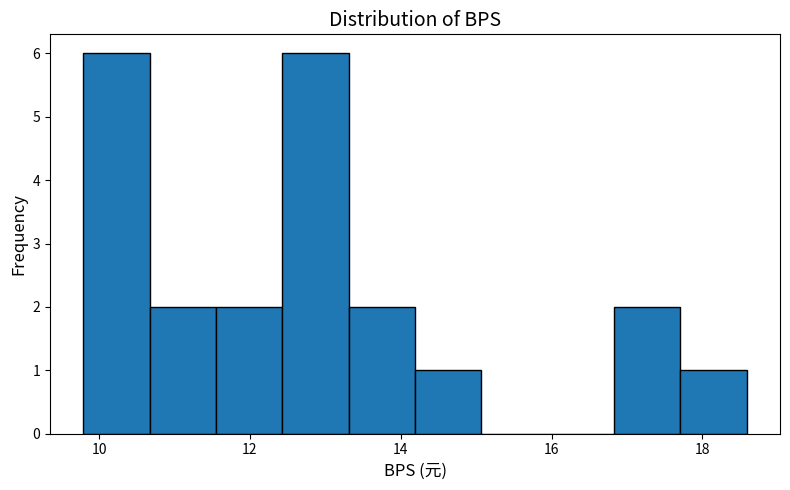

Reading left to right, list every bar in this chart as the range it spans on the x-axis followed by its height. Neither the bar edges nor the heights are printed on the chart, so give them approximately, as read against the axes.

9.8 to 10.6: 6
10.6 to 11.6: 2
11.6 to 12.4: 2
12.4 to 13.4: 6
13.4 to 14.2: 2
14.2 to 15.0: 1
15.0 to 16.0: 0
16.0 to 16.8: 0
16.8 to 17.8: 2
17.8 to 18.6: 1